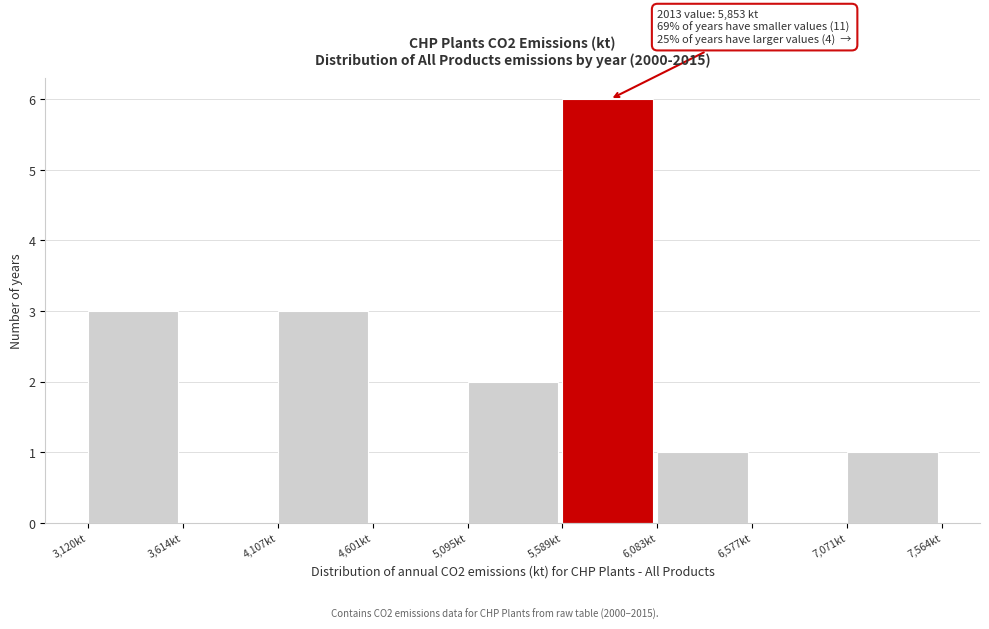

Over which range of the x-axis is the bar tallest?

5600 to 6100